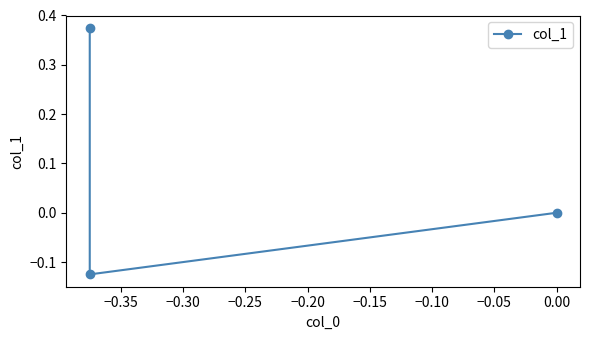

What is the difference between the maximum and minimum values?

0.5